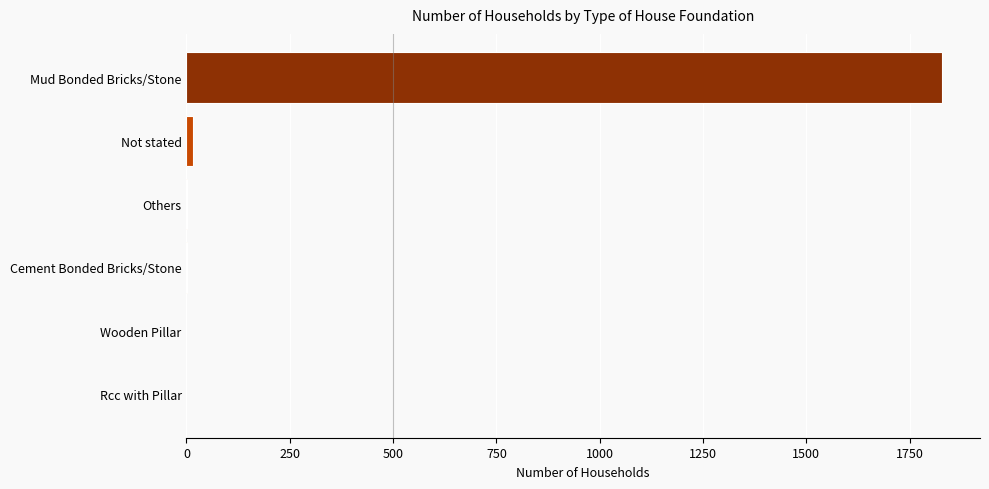

What is the sum of all values?

1848